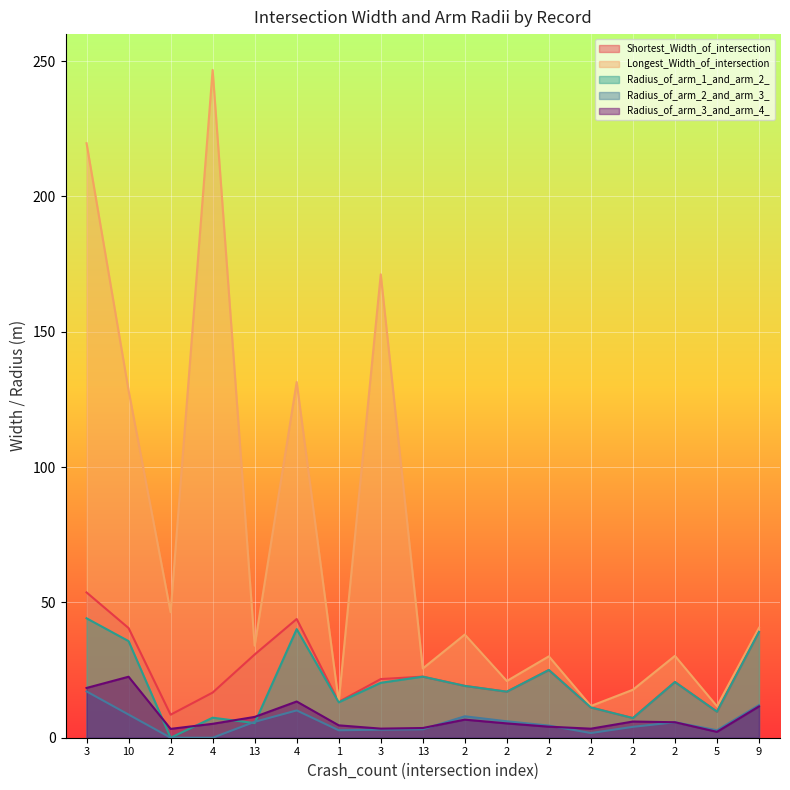

What are all the series names shown in the legend?

Shortest_Width_of_intersection, Longest_Width_of_intersection, Radius_of_arm_1_and_arm_2_, Radius_of_arm_2_and_arm_3_, Radius_of_arm_3_and_arm_4_